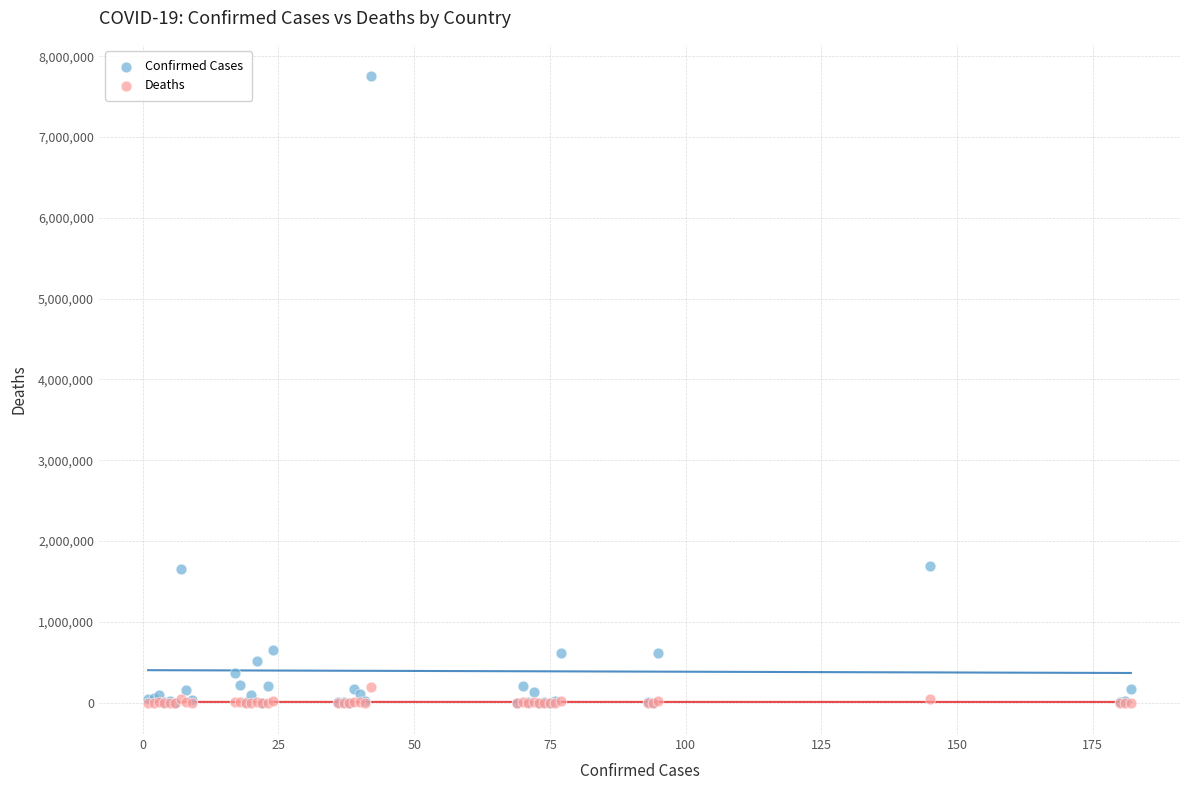

What are all the series names shown in the legend?

Confirmed Cases, Deaths